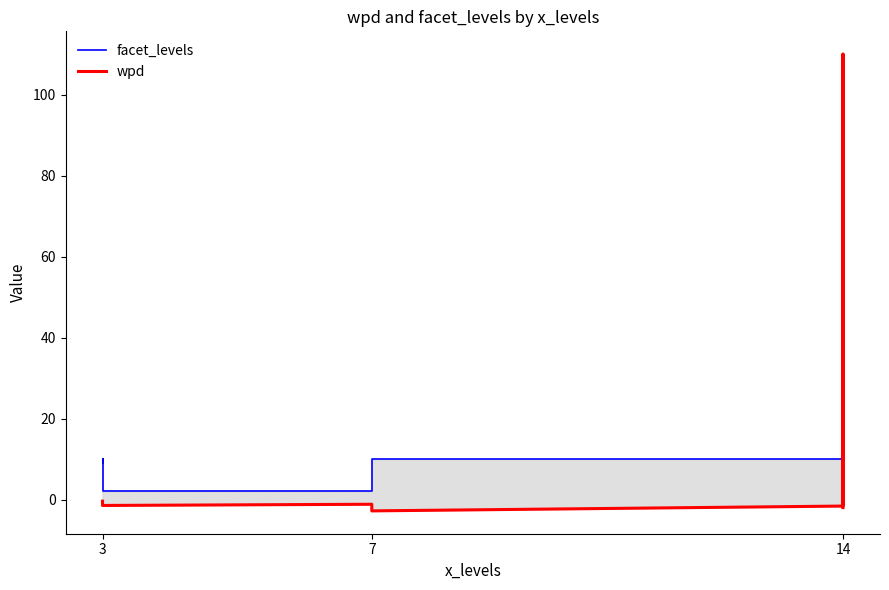

What are all the series names shown in the legend?

facet_levels, wpd